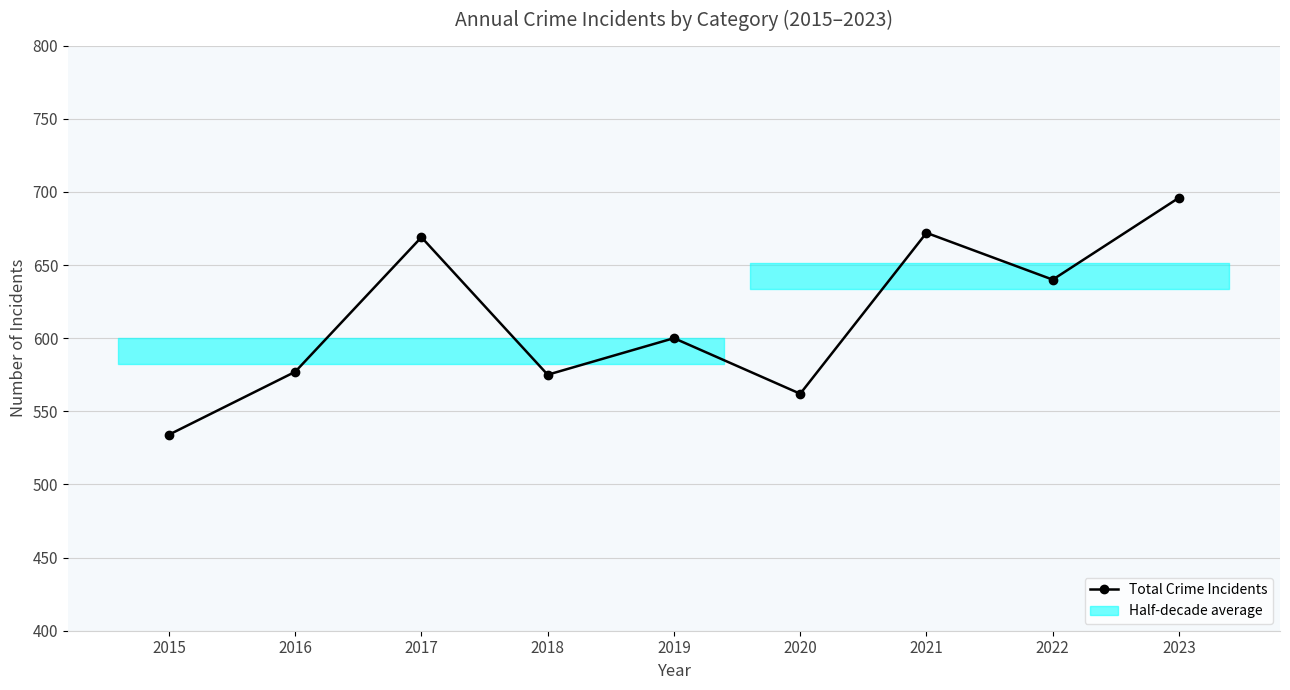

Reading right to left, extract all data points from this chart.

2023=696	2022=640	2021=672	2020=562	2019=600	2018=575	2017=669	2016=577	2015=534